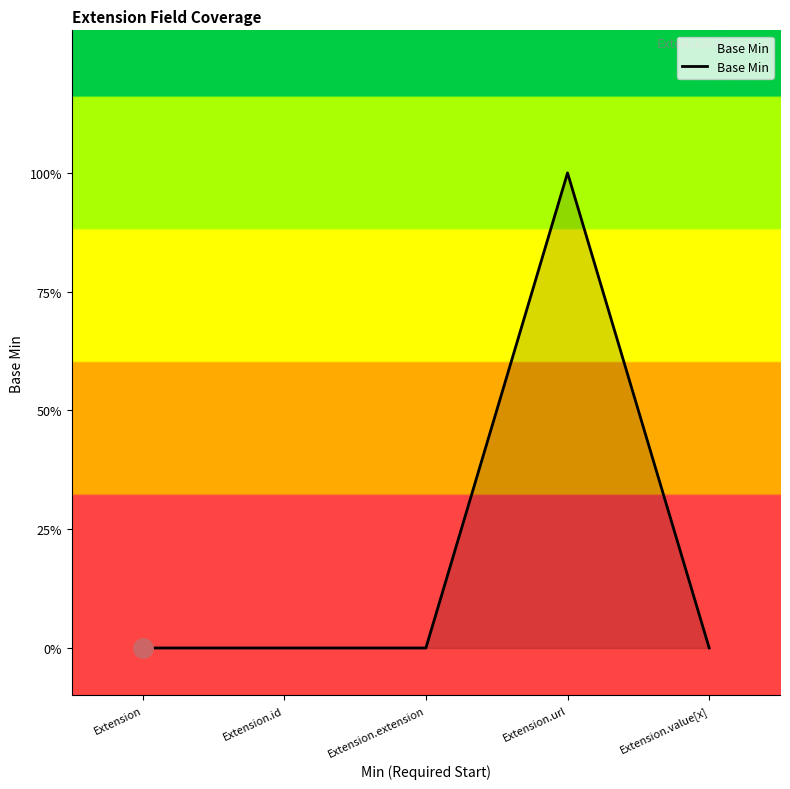

Is this an area chart (filled region under the line)?

Yes